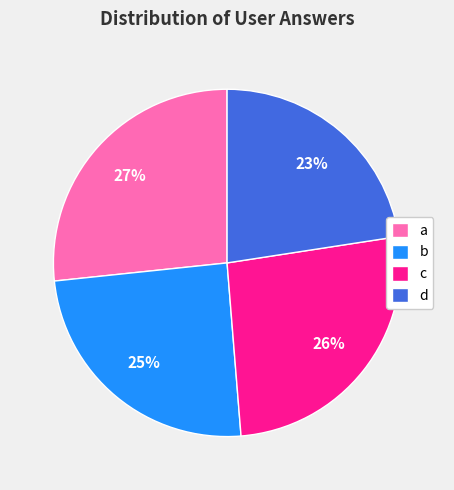

Does c represent more than half of the total?

No